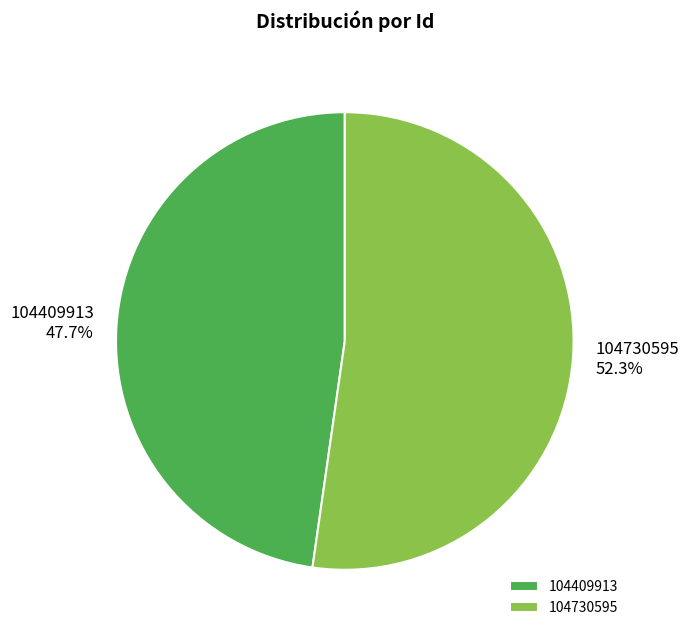

Does 104730595 account for over 50% of the chart?

Yes